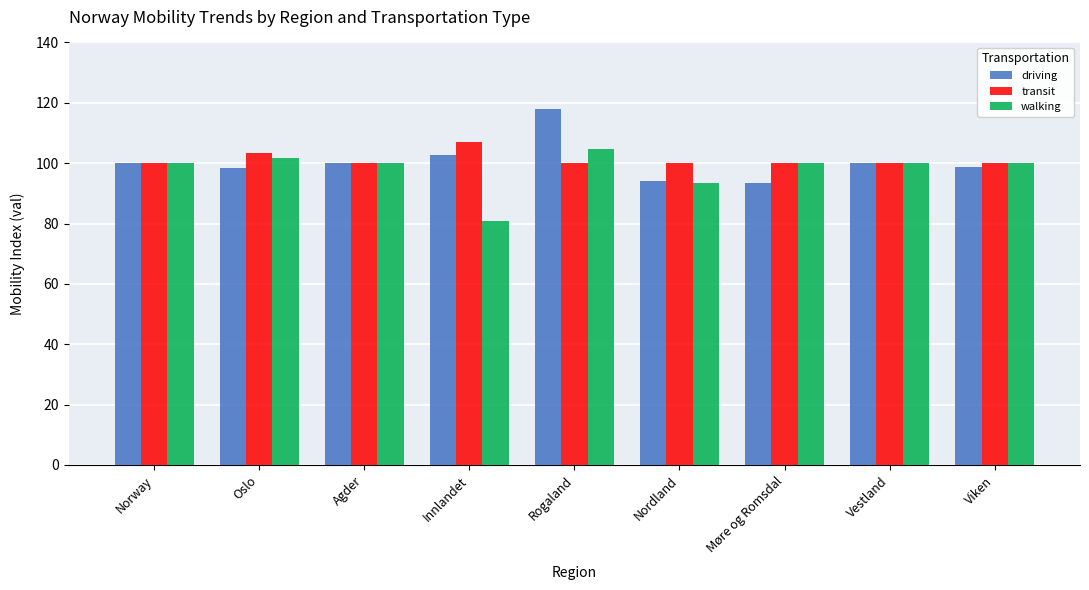

What is the approximate value of transit at Nordland?

100.0